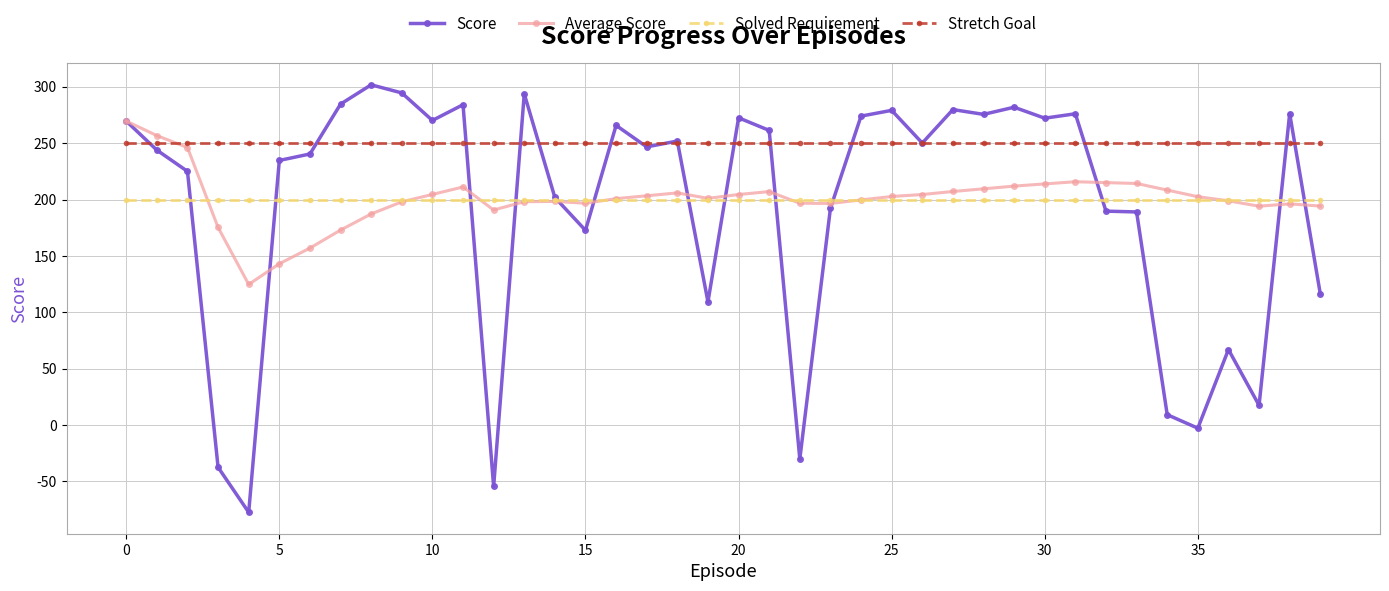

True or false: Average Score has more than 2 points higher than both neighbors.

True